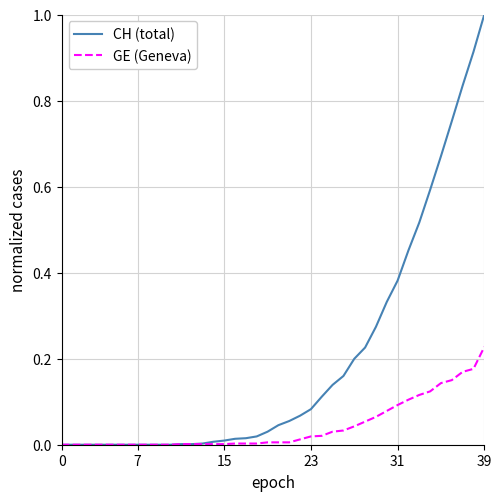

Which series has the widest spread of values?

CH (total)